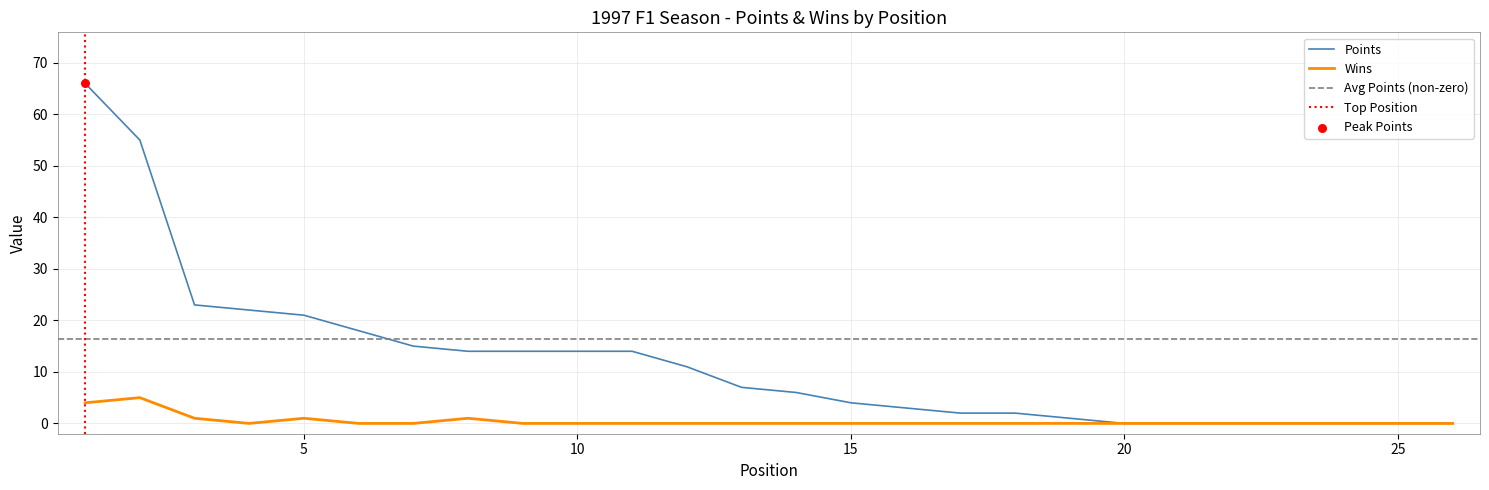

Which series has the largest Y range (max minus min)?

Points